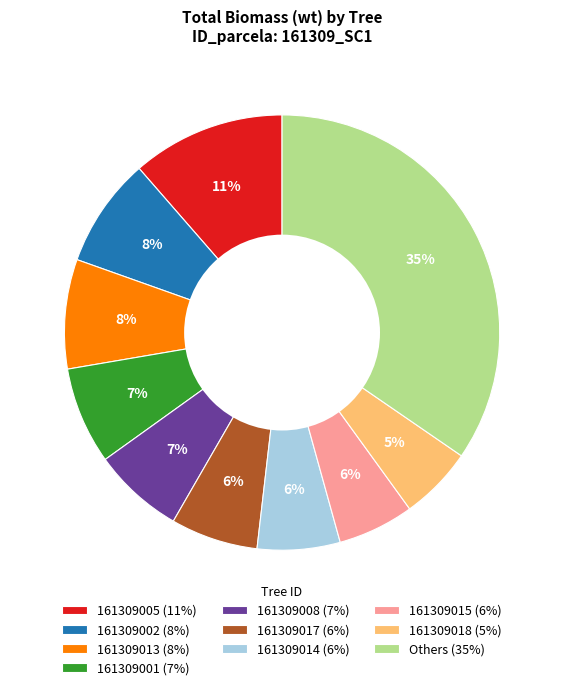

How many segments does this pie chart have?

10